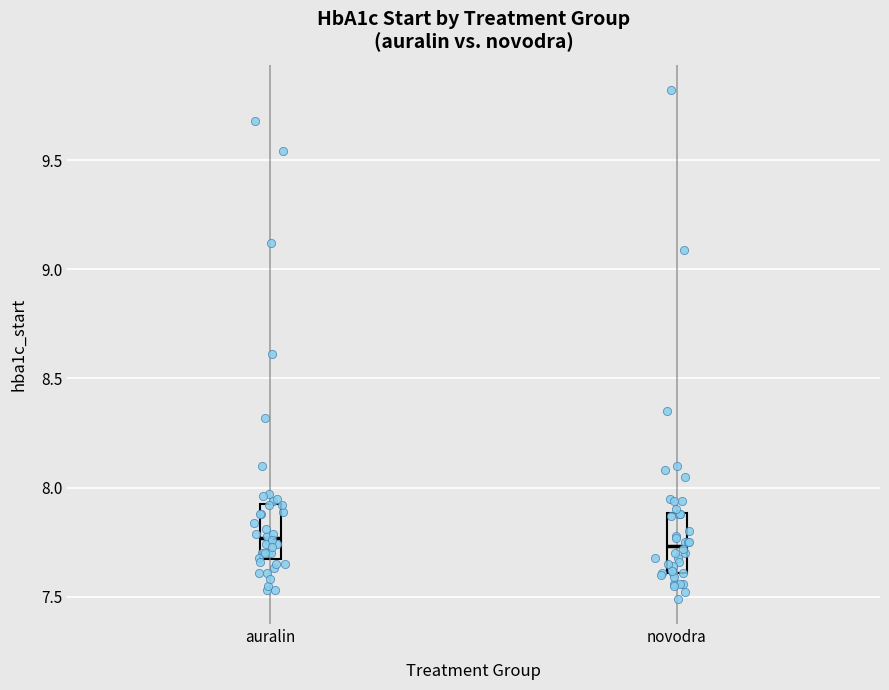

Where is the upper edge of the box for novodra on the y-axis? The values are not printed on the chart, so give them approximately, as read against the axis.

7.90